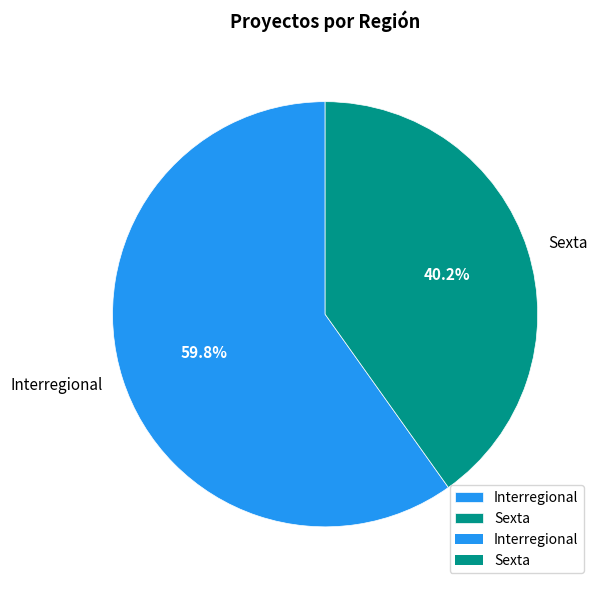

Rank the categories by value from lowest to highest.

Sexta, Interregional